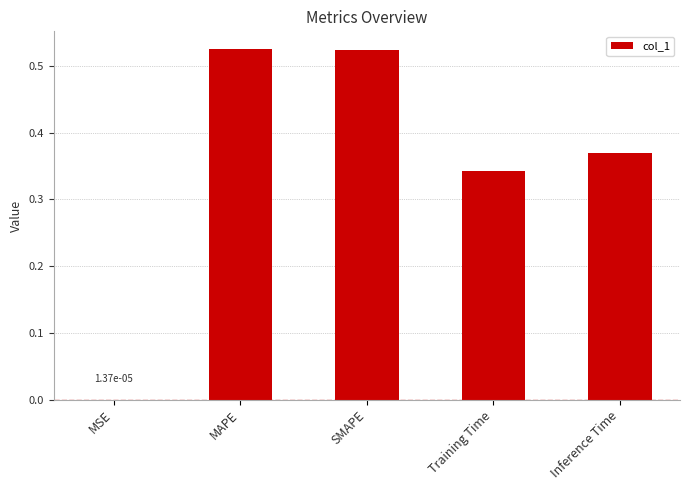

Between MSE and Inference Time, which is larger?

Inference Time